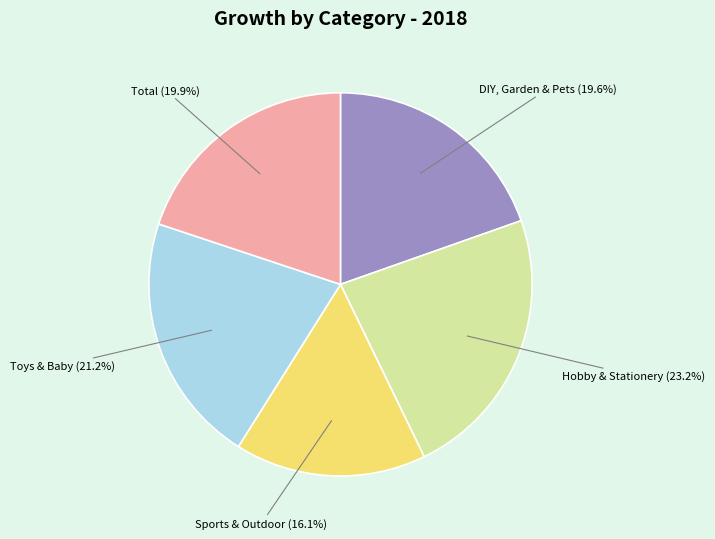

To the nearest percent, what portion does Total represent?

20%